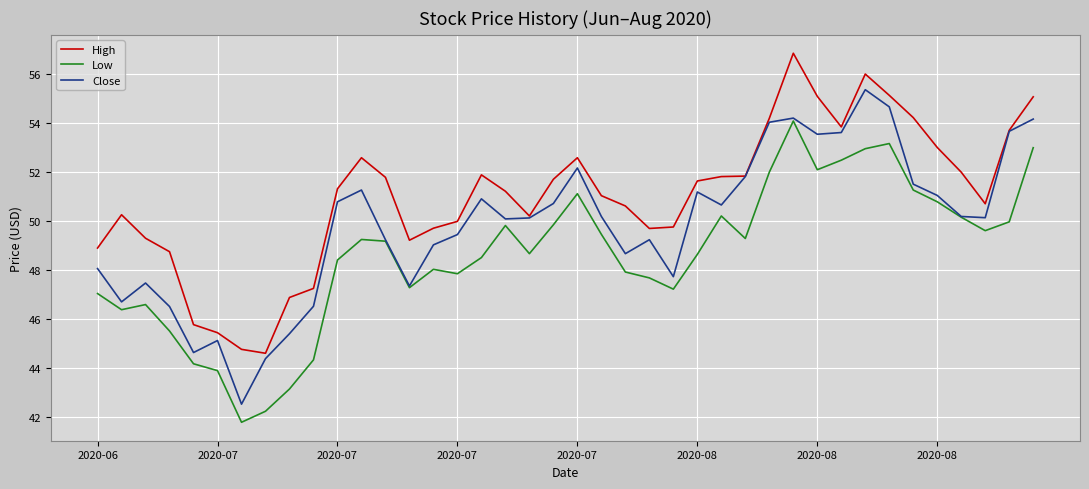

What is the minimum value for Low?

41.8